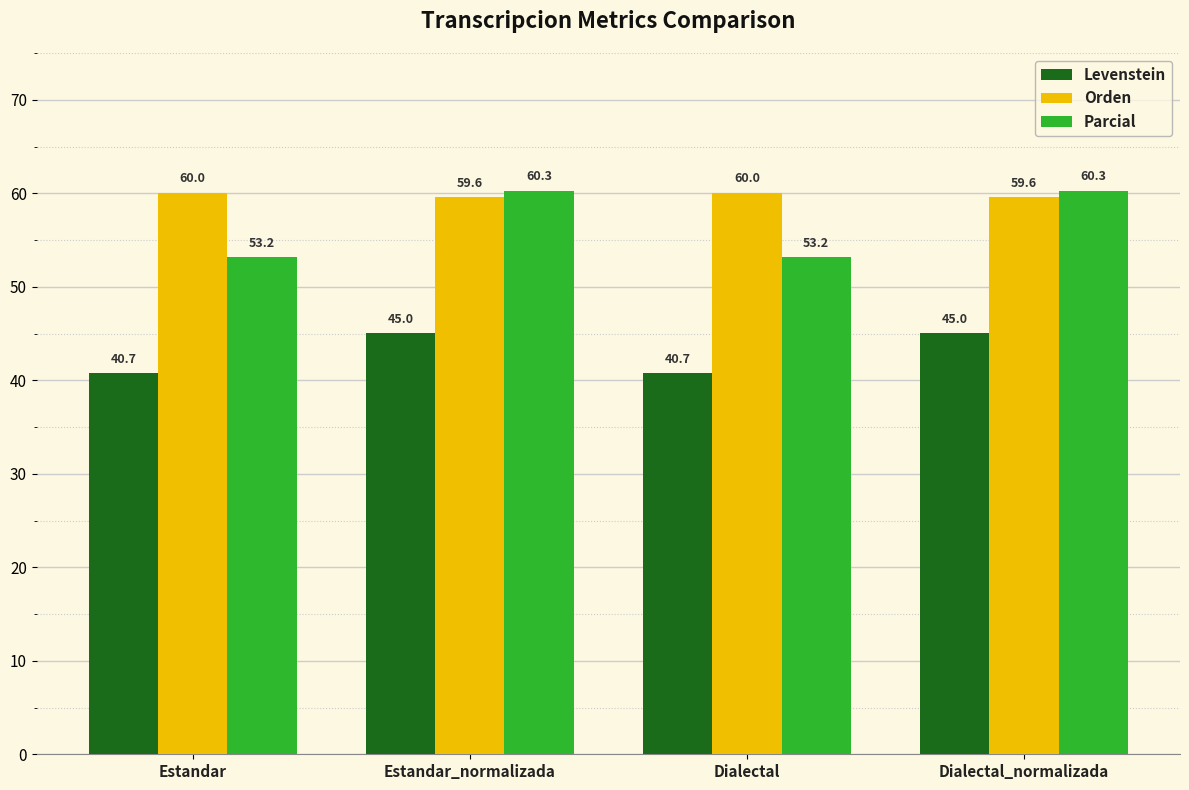

How many bars are there in total?

12